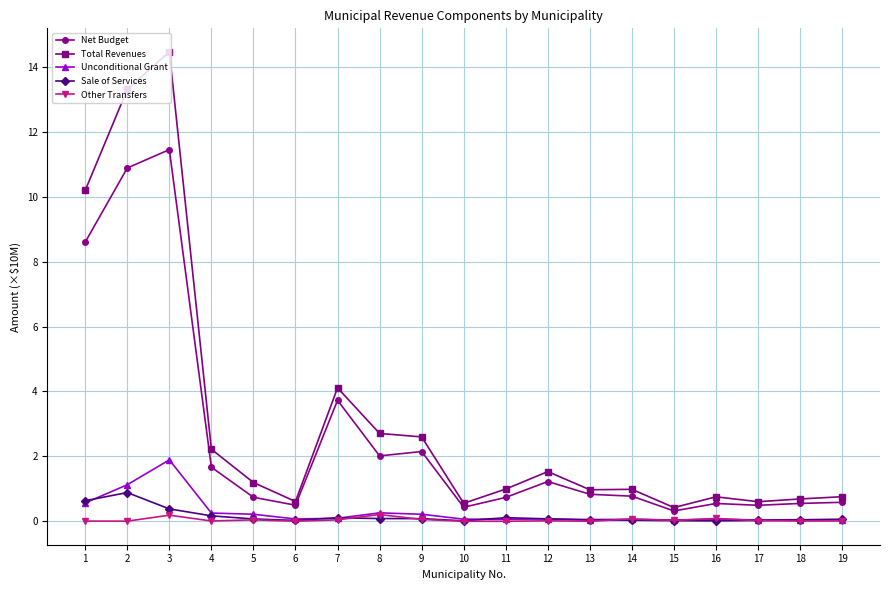

At which category is the sum across all series the highest?

3